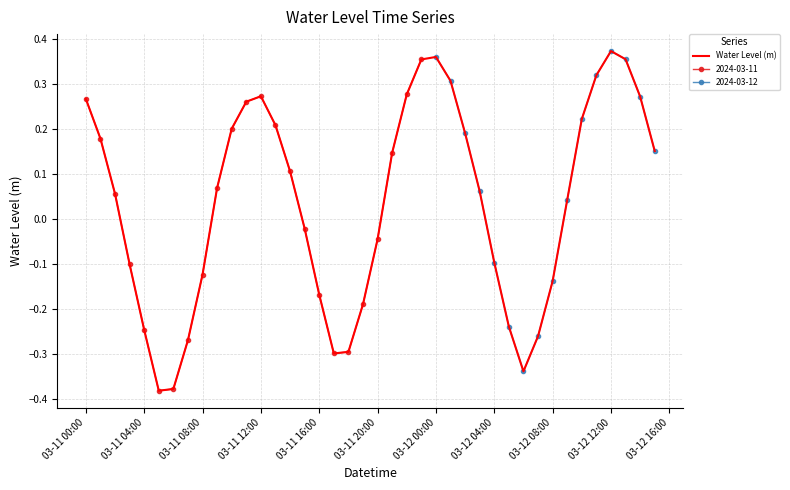

What is the difference between the maximum and minimum values?

0.8